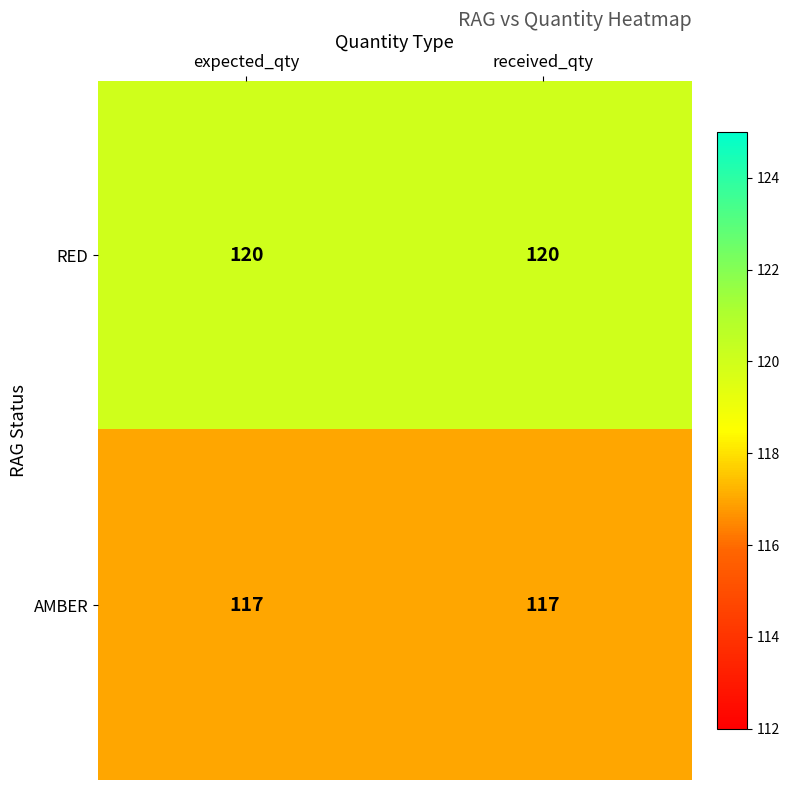

What is the minimum value for AMBER?

117